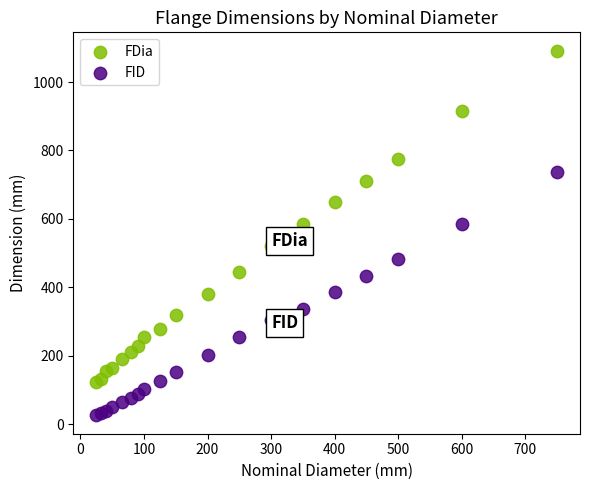

Which series has the largest Y range (max minus min)?

FDia